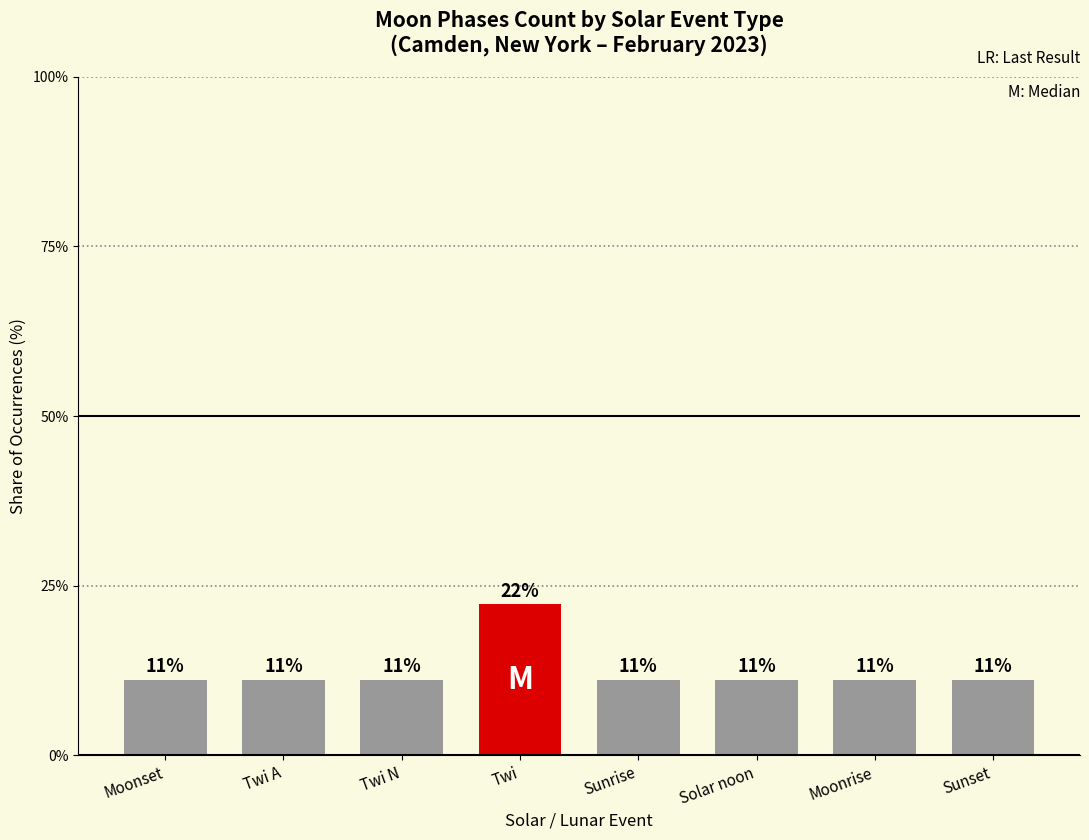

What is the label of the 7th bar from the left?

Moonrise